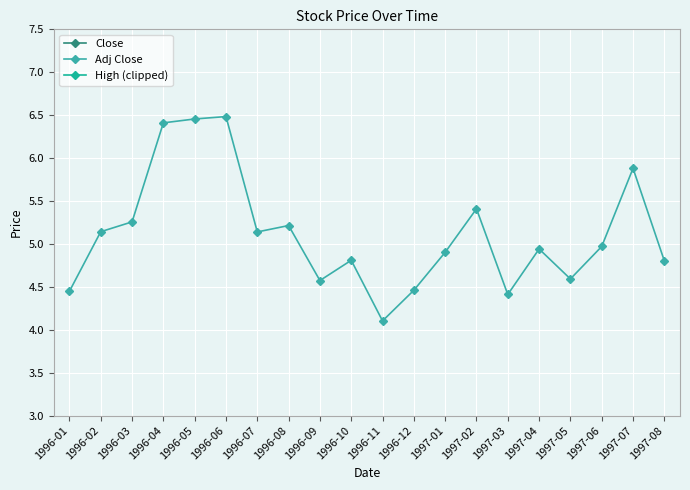

What is the average value of the High (clipped) series?

13.3